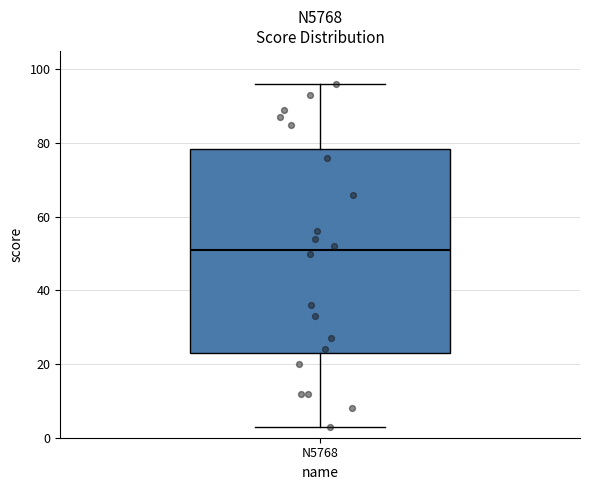

Transcribe this box plot: give where the median line is, the range the box spans, and where the two whiskers end, as read against the y-axis. The values are not printed on the chart, so give them approximately, as read against the axis.

median 52, box 24 to 78, whiskers 4 to 96